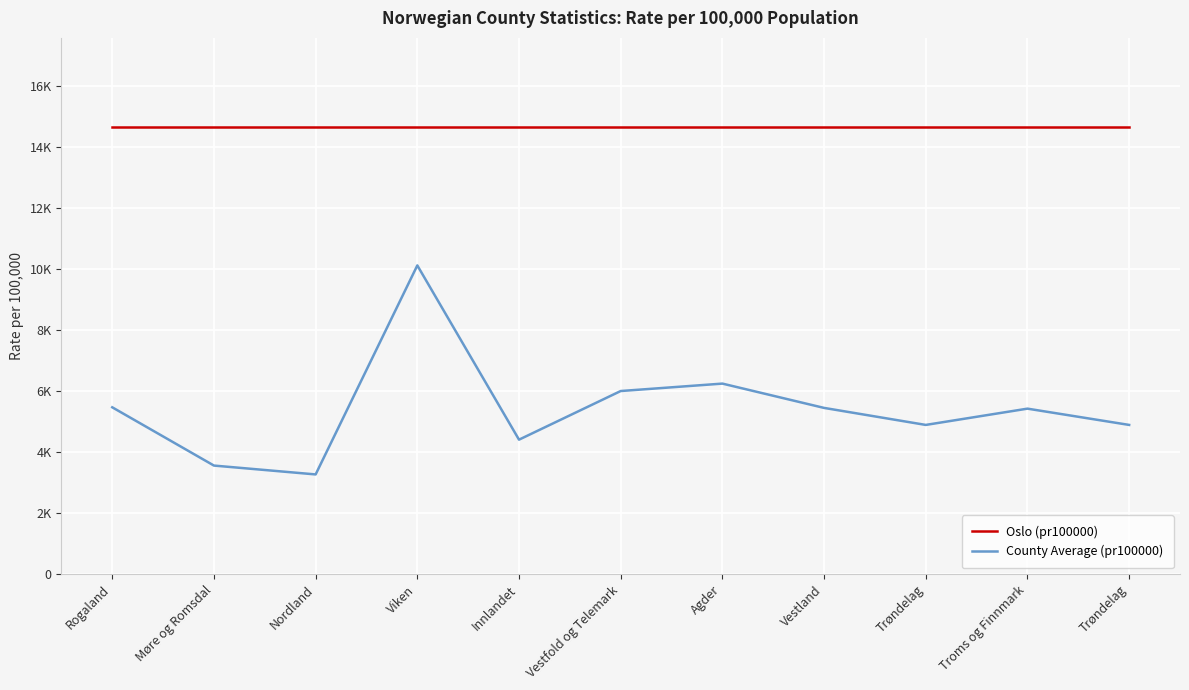

What is the average value of the Oslo (pr100000) series?

14636.2